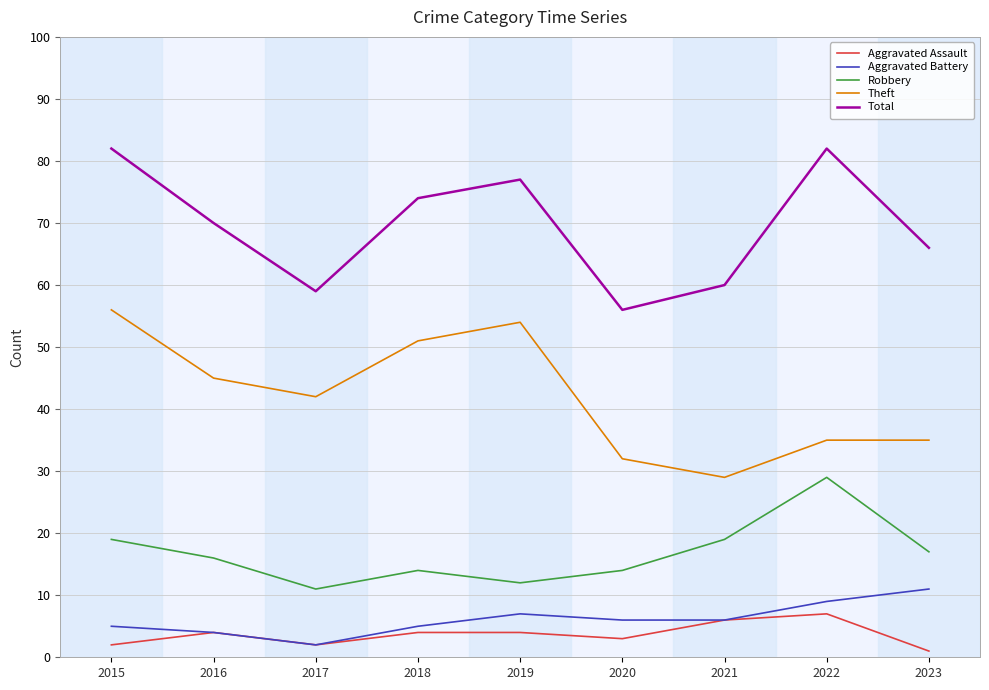

What is the sum of all Theft values?

379